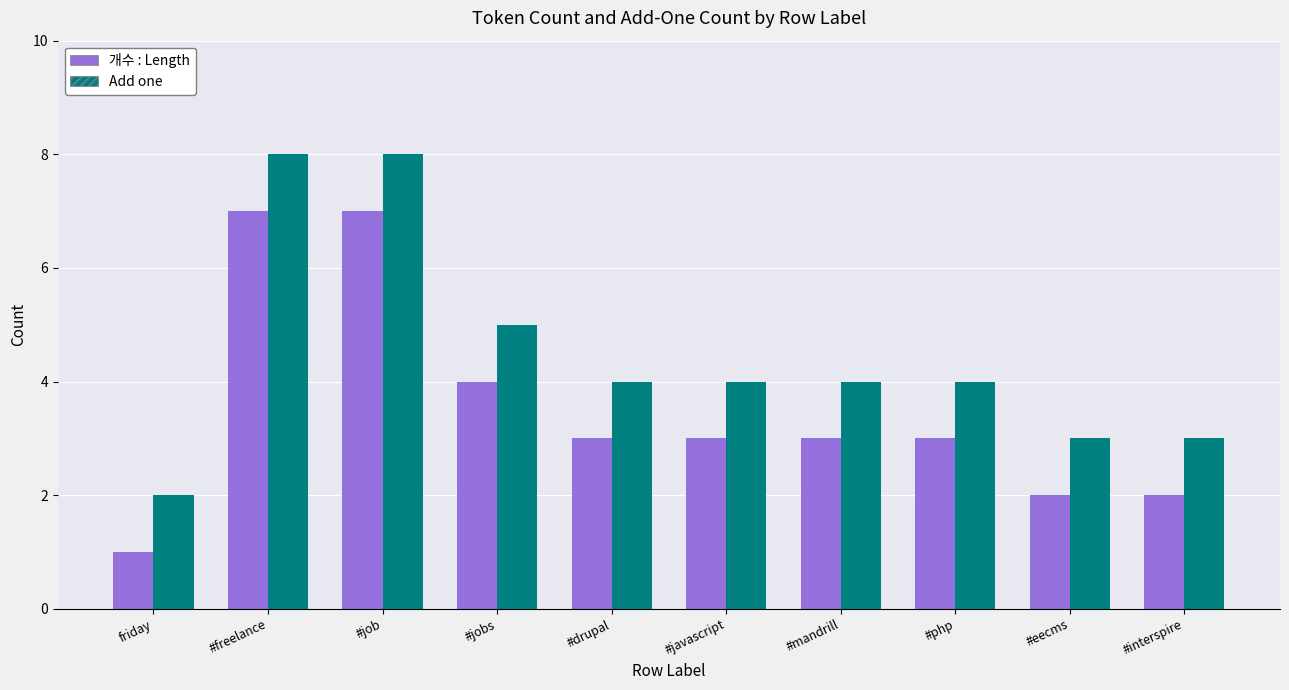

What is the highest value of the Add one series?

8